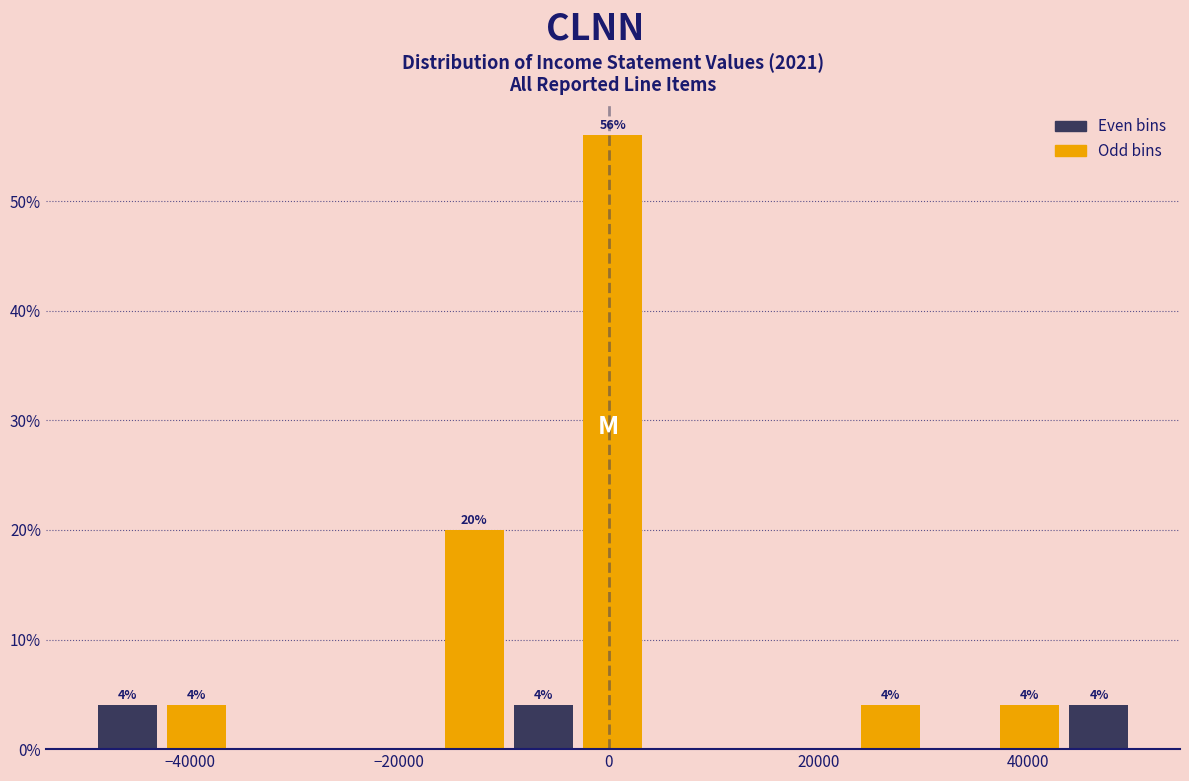

Read against the x-axis, roughly where is the centre of the tallest bar?

0